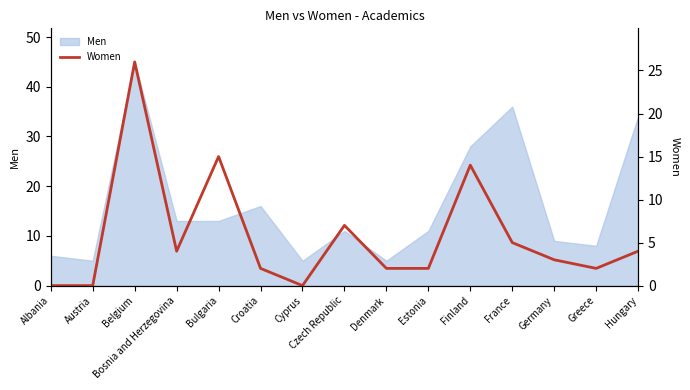

Which label corresponds to the smallest value in the chart?

Albania